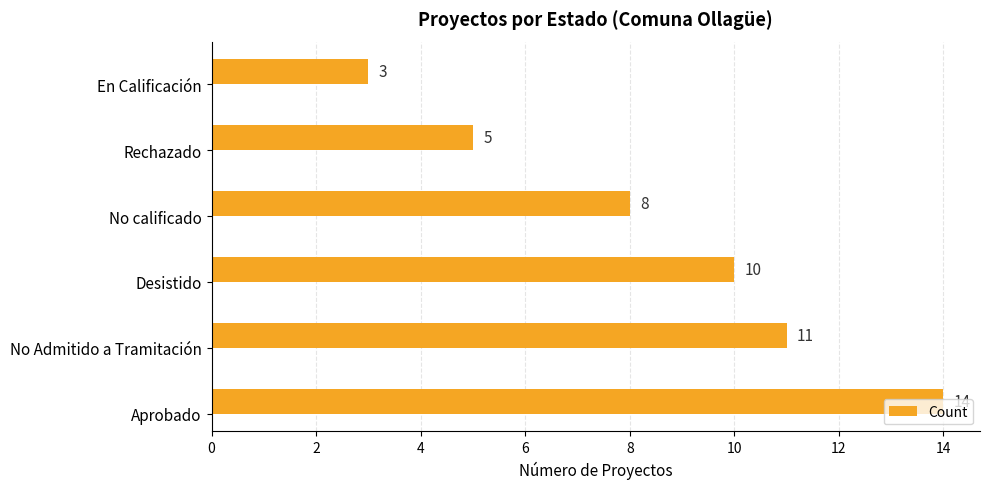

List the labels in order of value, largest first.

Aprobado, No Admitido a Tramitación, Desistido, No calificado, Rechazado, En Calificación